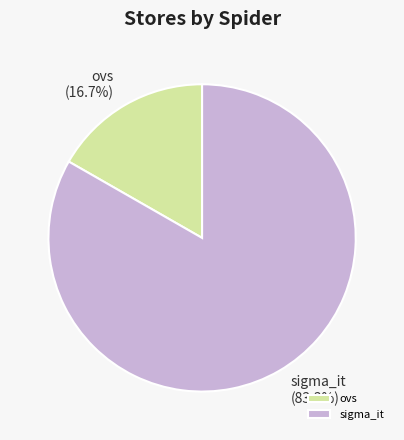

Does any single category account for the majority?

Yes